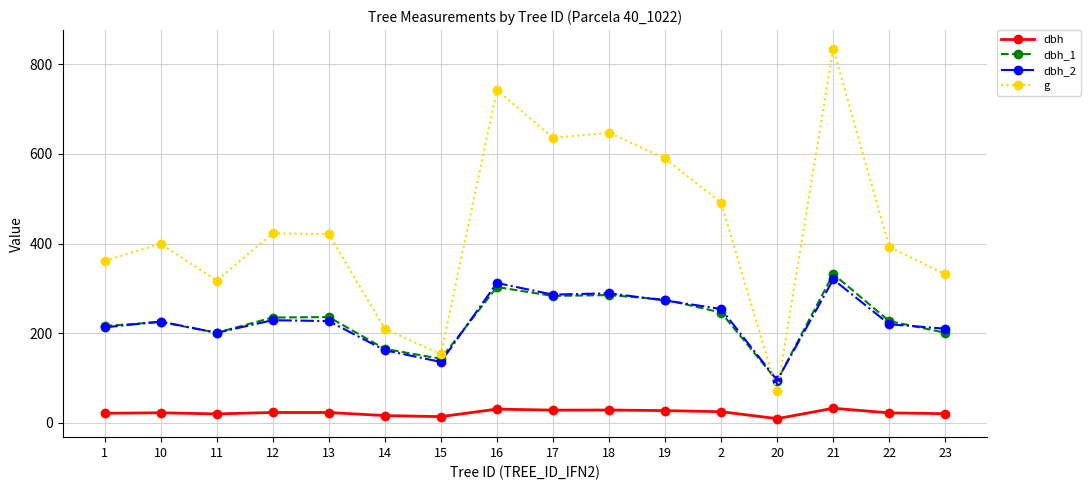

Which series has the largest range (max minus min)?

g